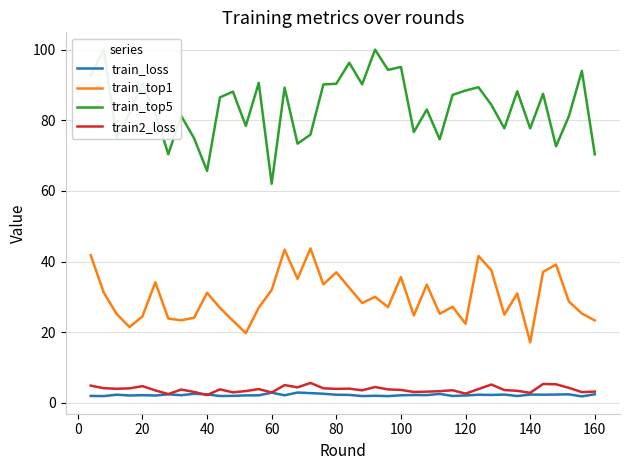

Which series has the largest range (max minus min)?

train_top5